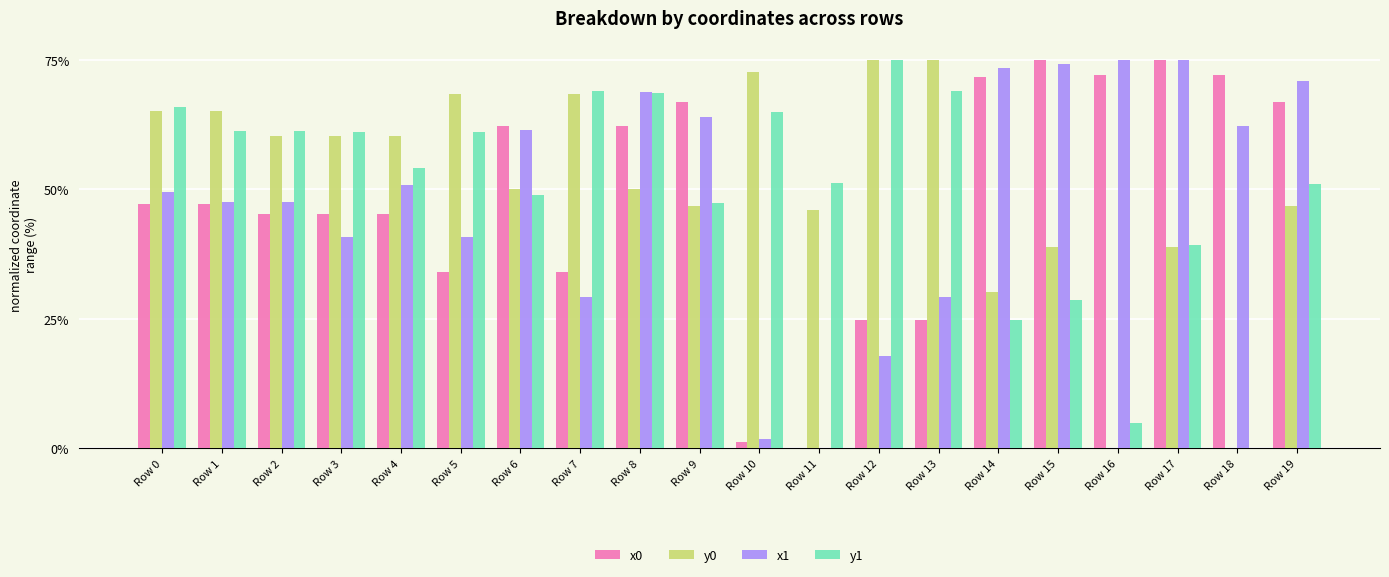

What is the greatest value displayed?

75.0